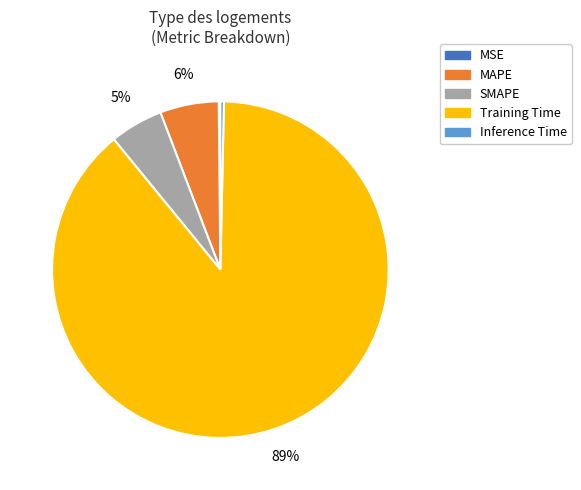

True or false: Inference Time accounts for 7% of the total.

False